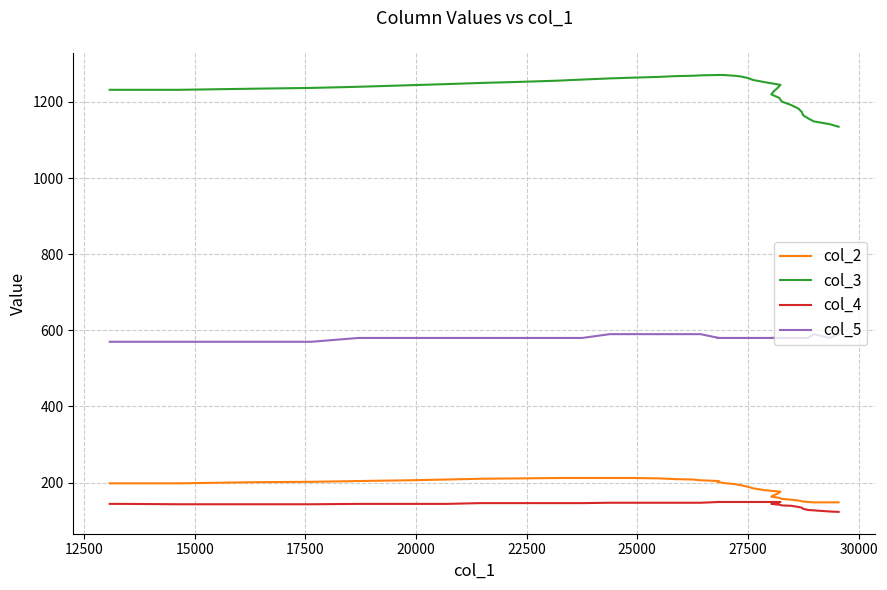

Is it true that col_3 equals 1263 at 27500?

True